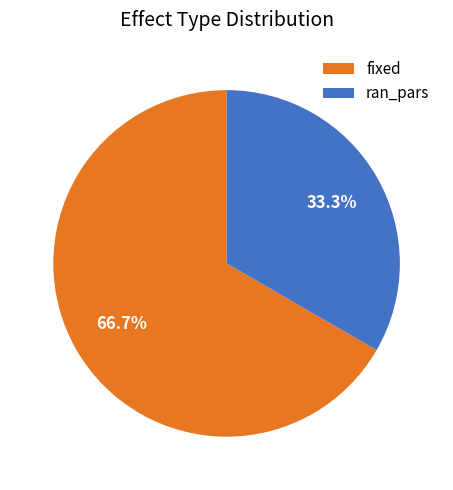

What is the ratio of the value at fixed to the value at ran_pars?

2.0